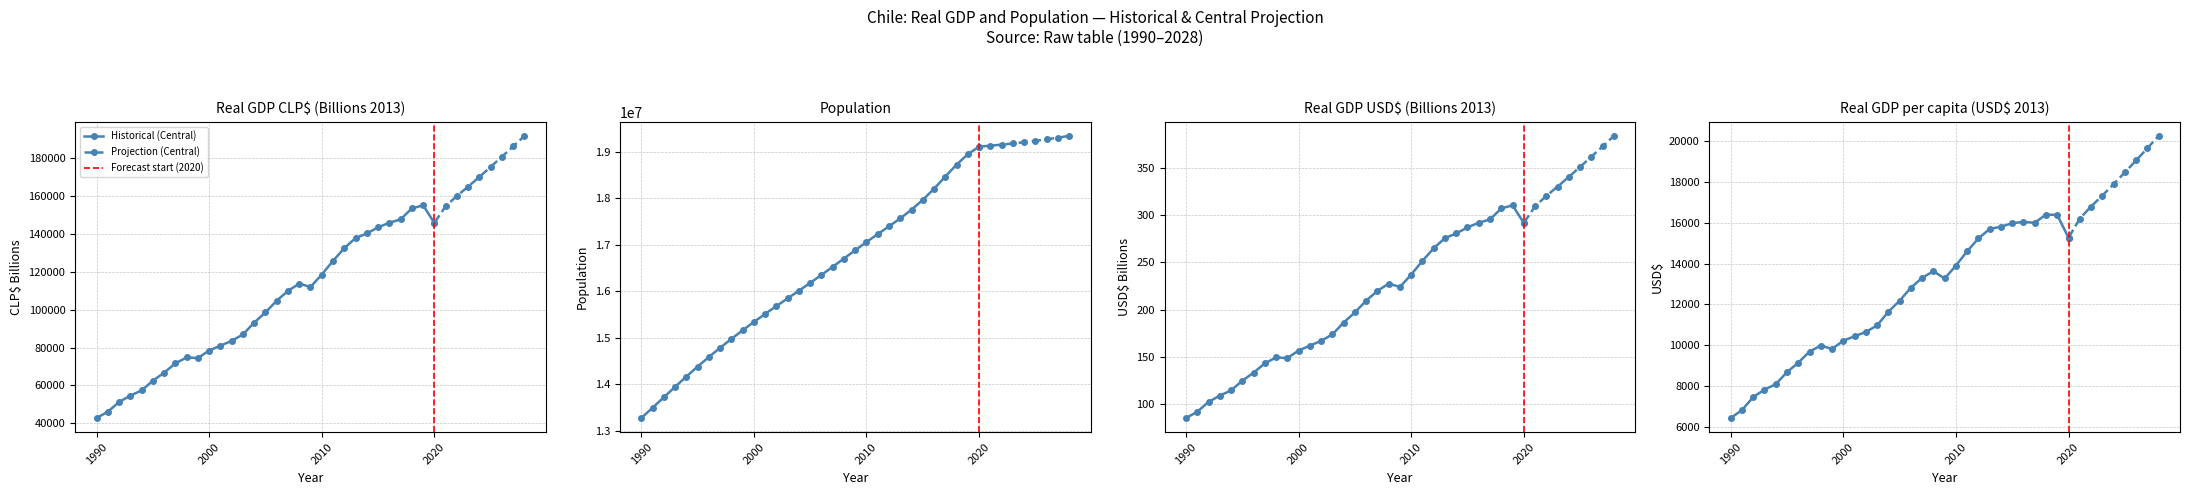

At how many categories does at least one series exceed 15184724?

29